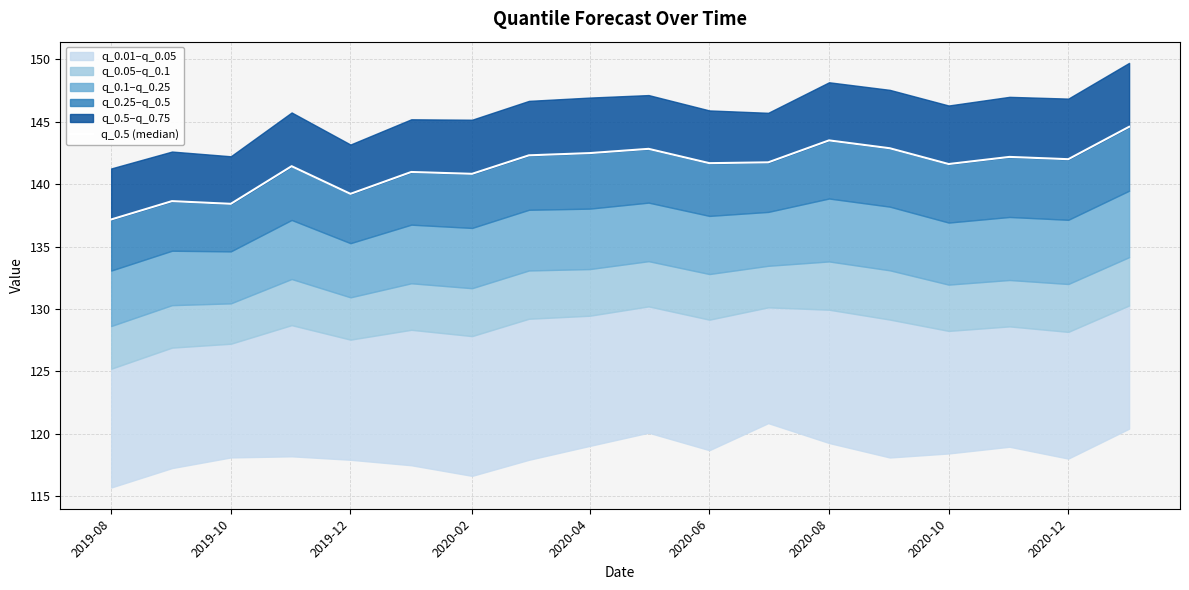

The chart shows a value of 143.5 at 2020-08. True or false?

True